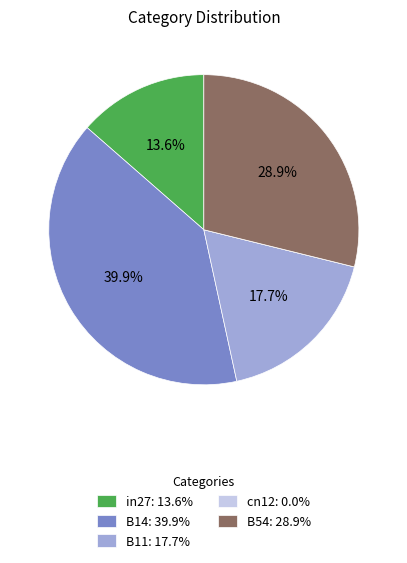

What percentage is the B14 slice, to the nearest percent?

40%